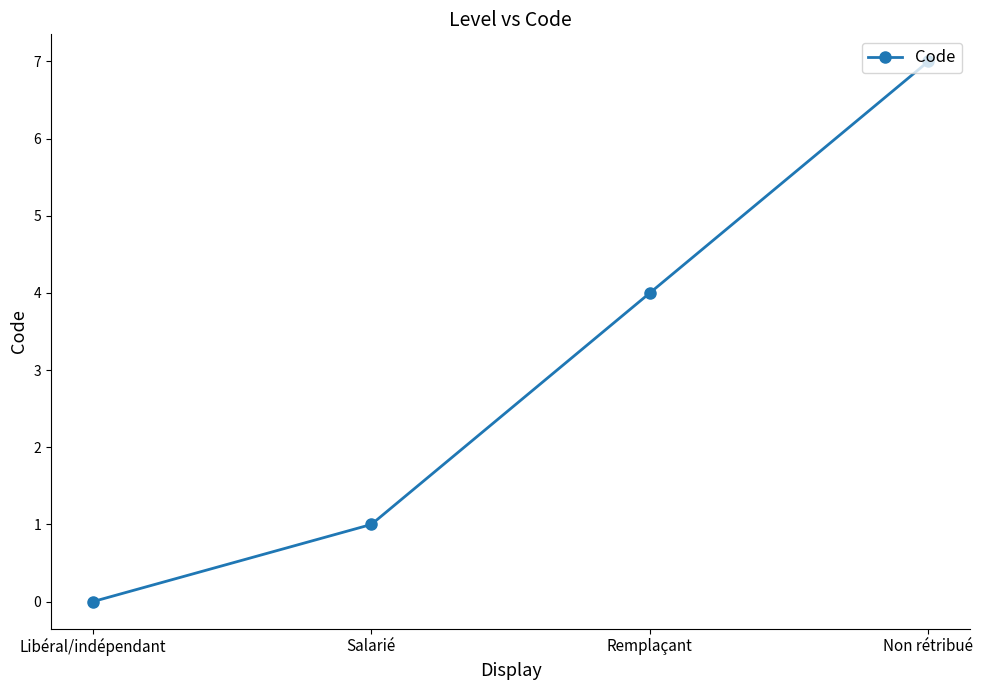

Reading right to left, extract all data points from this chart.

7	4	1	0